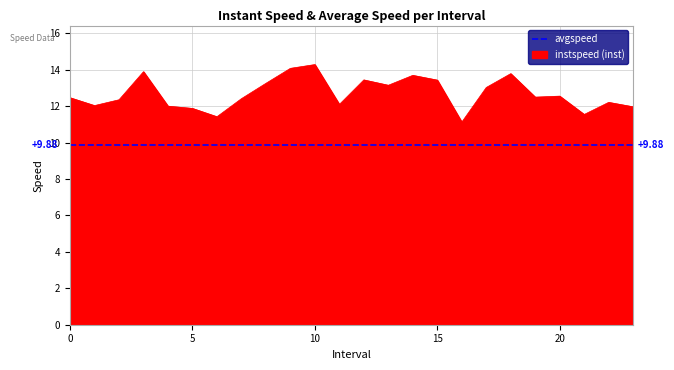

Between 14.0 and 17.0, which is larger?

14.0